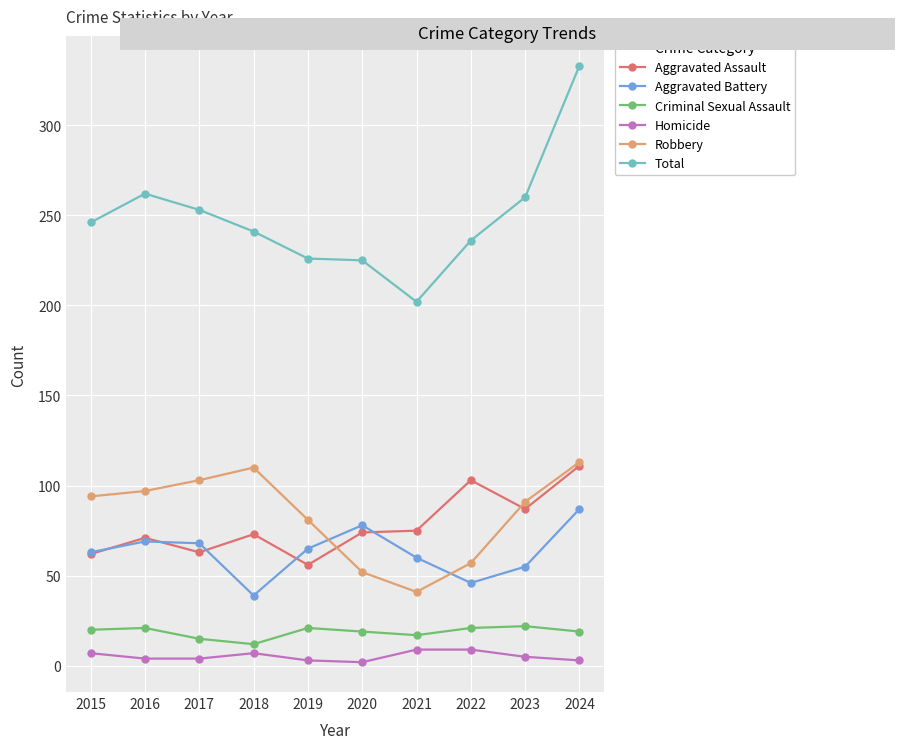

True or false: Aggravated Assault and Aggravated Battery cross at least once.

True